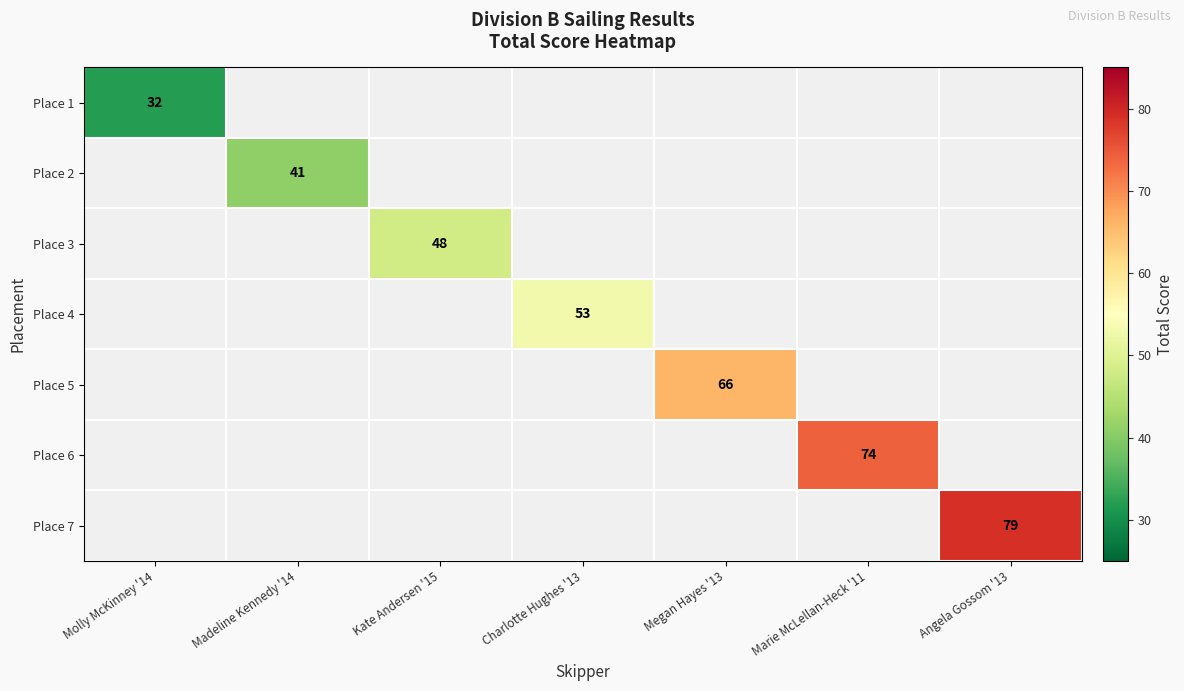

The value of Place 1 at Molly McKinney '14 is 32. True or false?

True